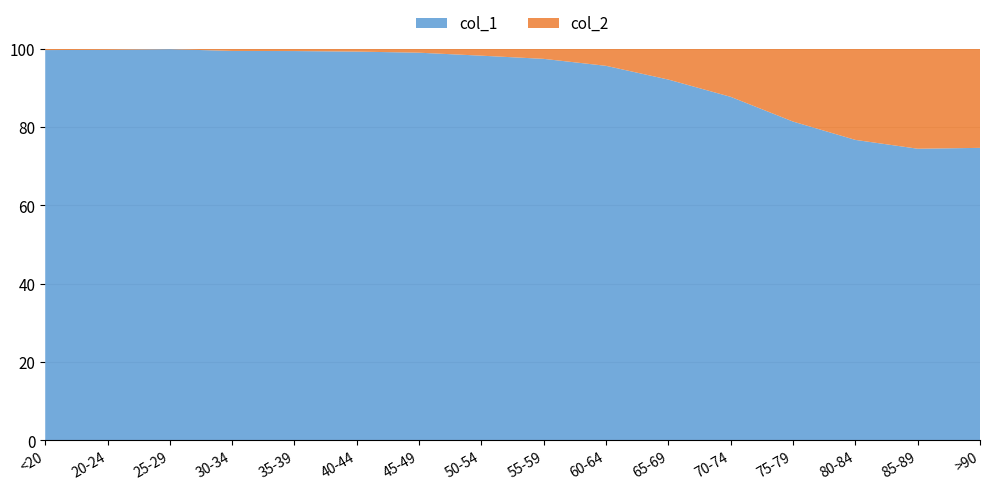

Reading right to left, what are all the values shown in this chart?

col_1: 3604	7417	10764	12434	12018	9883	9236	8400	6803	4396	3078	2814	2765	2038	1191	4641
col_2: 1224	2548	3273	2848	1690	850	426	227	126	47	24	18	17	3	4	18